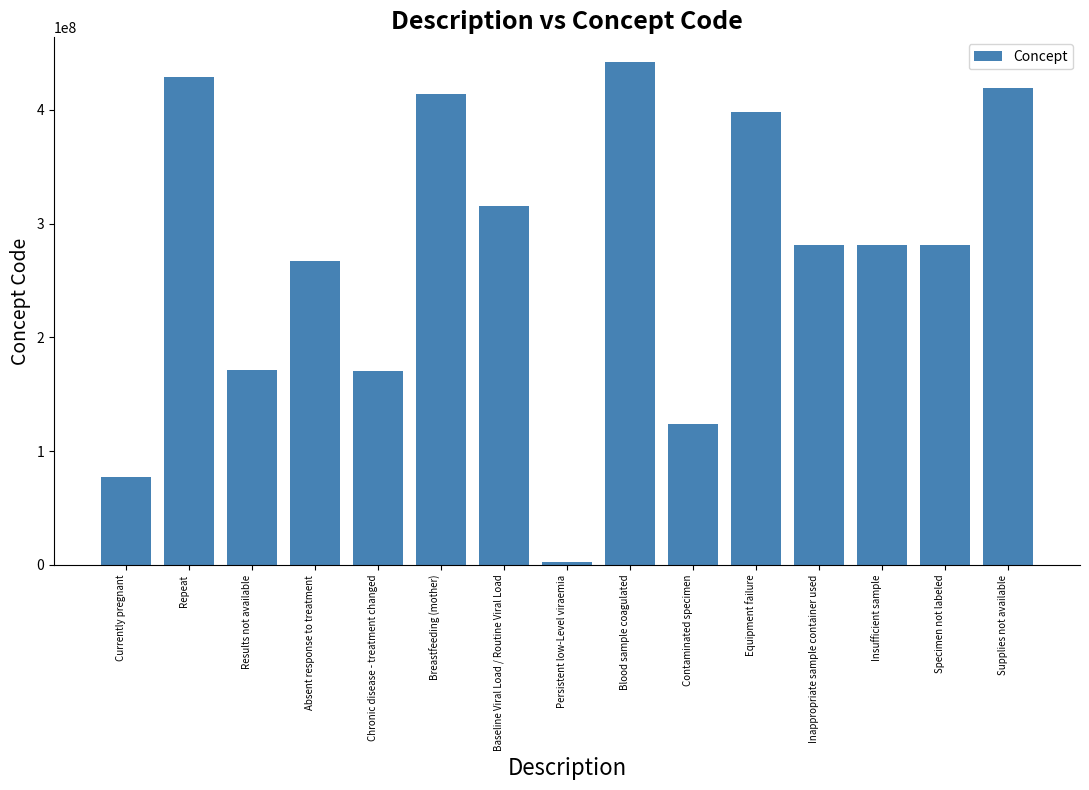

At which category does the chart reach its minimum across all series?

Persistent low-Level viraemia